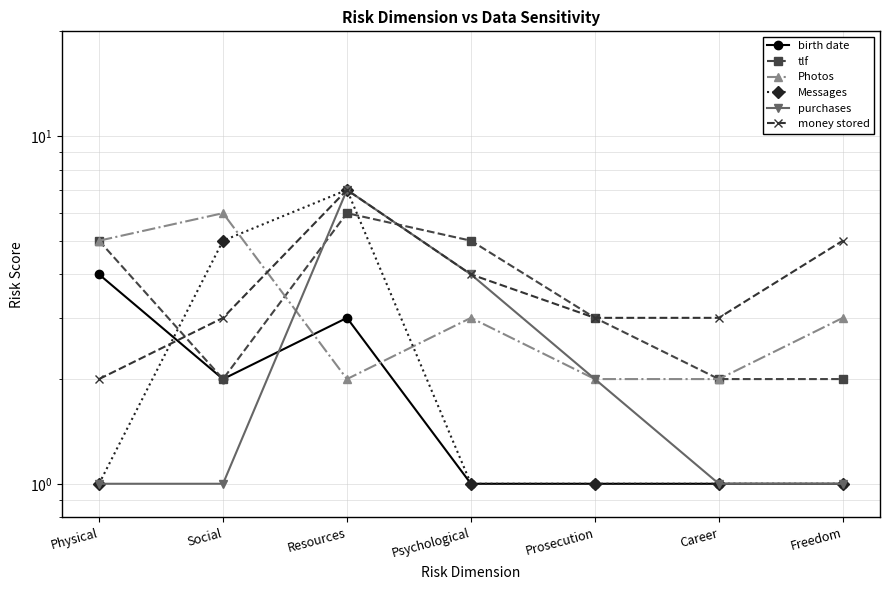

Reading left to right, what are all the values shown in this chart?

birth date: Physical=4	Social=2	Resources=3	Psychological=1	Prosecution=1	Career=1	Freedom=1
tlf: Physical=5	Social=2	Resources=6	Psychological=5	Prosecution=3	Career=2	Freedom=2
Photos: Physical=5	Social=6	Resources=2	Psychological=3	Prosecution=2	Career=2	Freedom=3
Messages: Physical=1	Social=5	Resources=7	Psychological=1	Prosecution=1	Career=1	Freedom=1
purchases: Physical=1	Social=1	Resources=7	Psychological=4	Prosecution=2	Career=1	Freedom=1
money stored: Physical=2	Social=3	Resources=7	Psychological=4	Prosecution=3	Career=3	Freedom=5